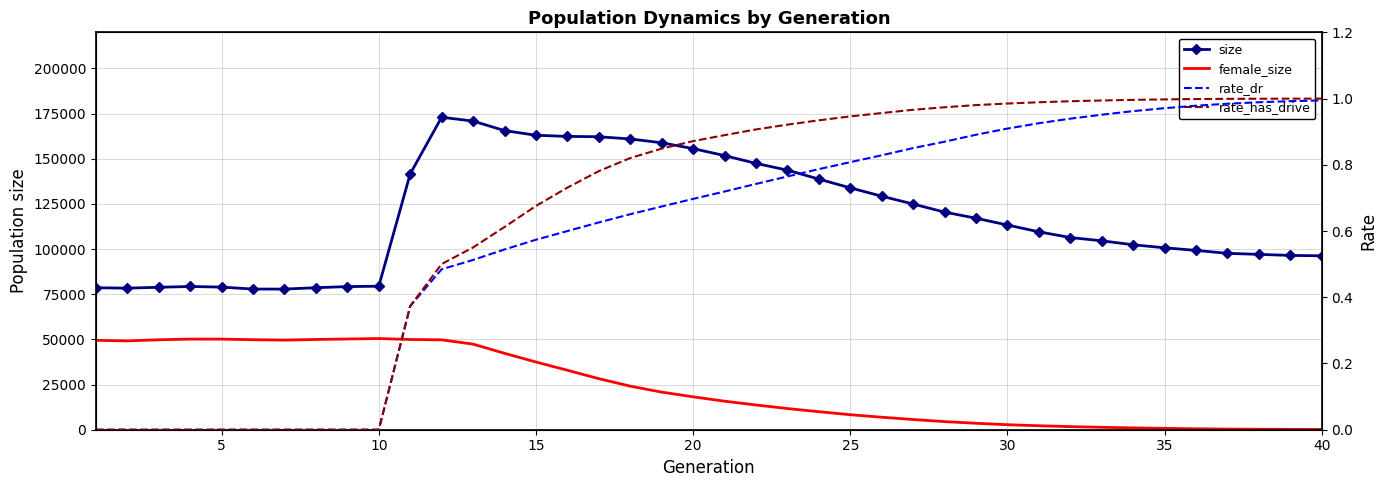

Is it true that female_size equals 30515.2 at 12?

False